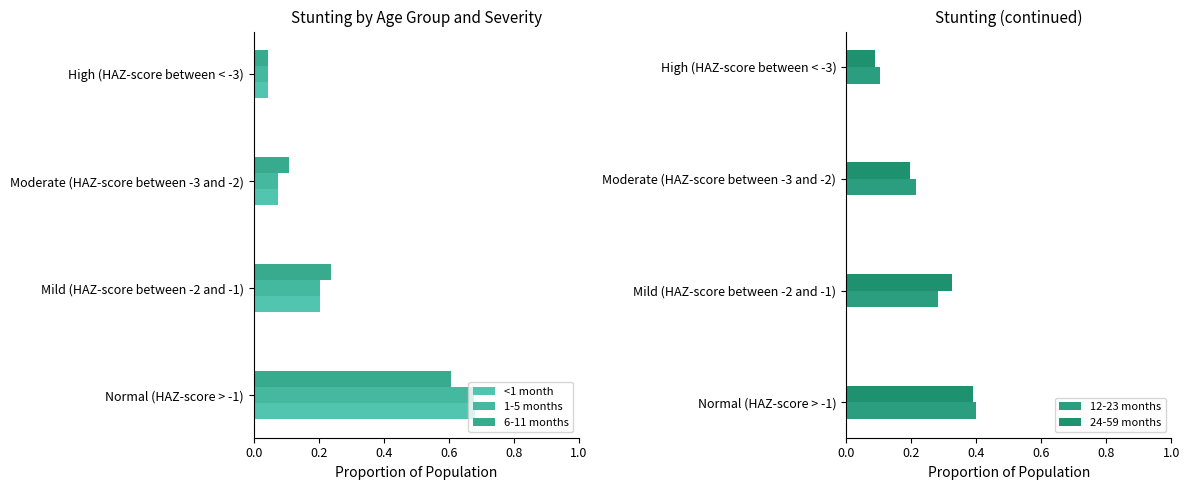

What is the spread (max minus min) of values at Mild (HAZ-score between -2 and -1)?

0.1